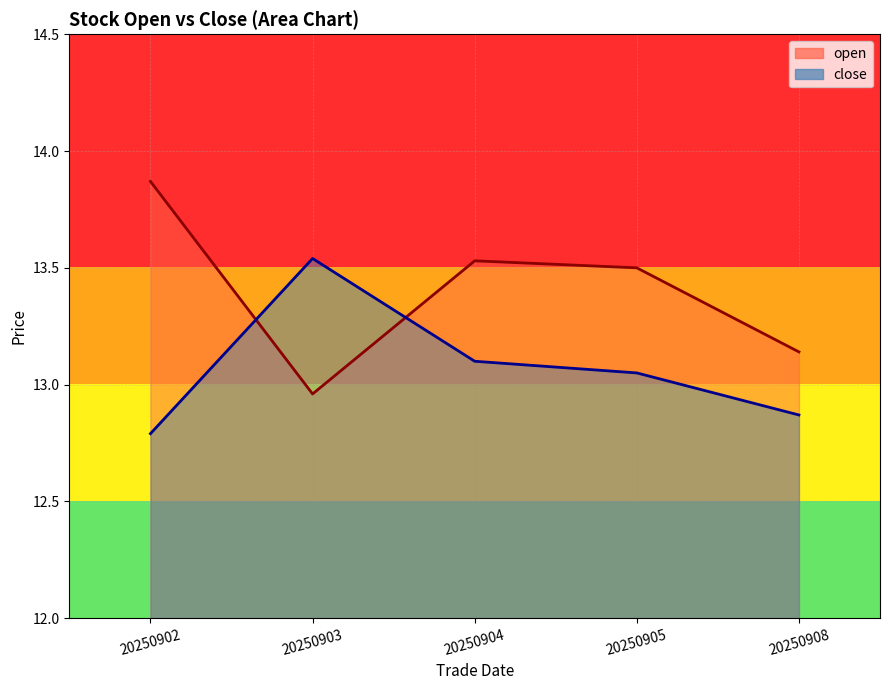

What is the value of the close point at the 1st from the left?

12.8